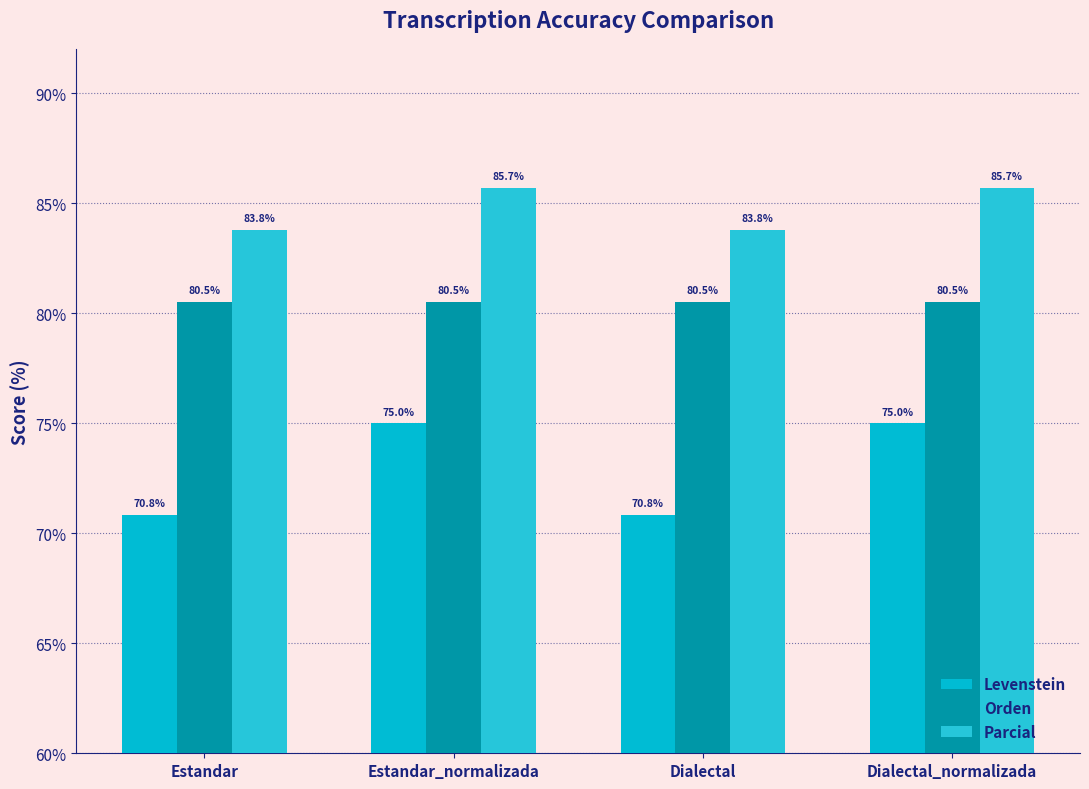

List the labels in order of Orden value, largest first.

Estandar, Estandar_normalizada, Dialectal, Dialectal_normalizada